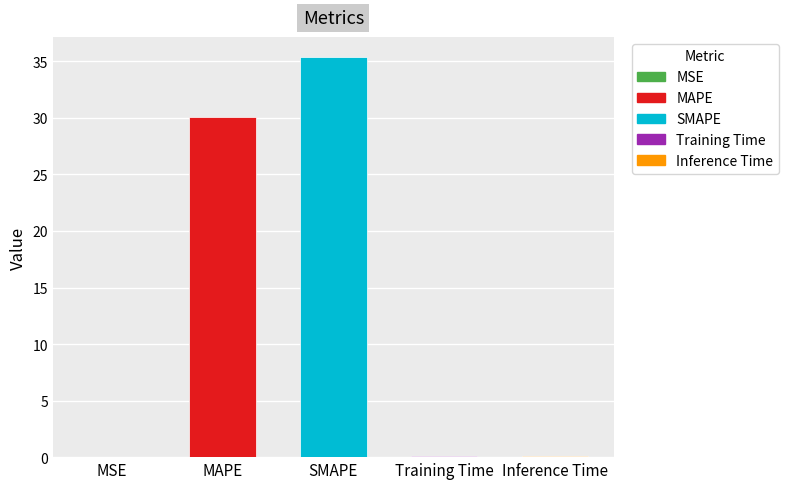

What is the maximum value shown in the chart?

35.4